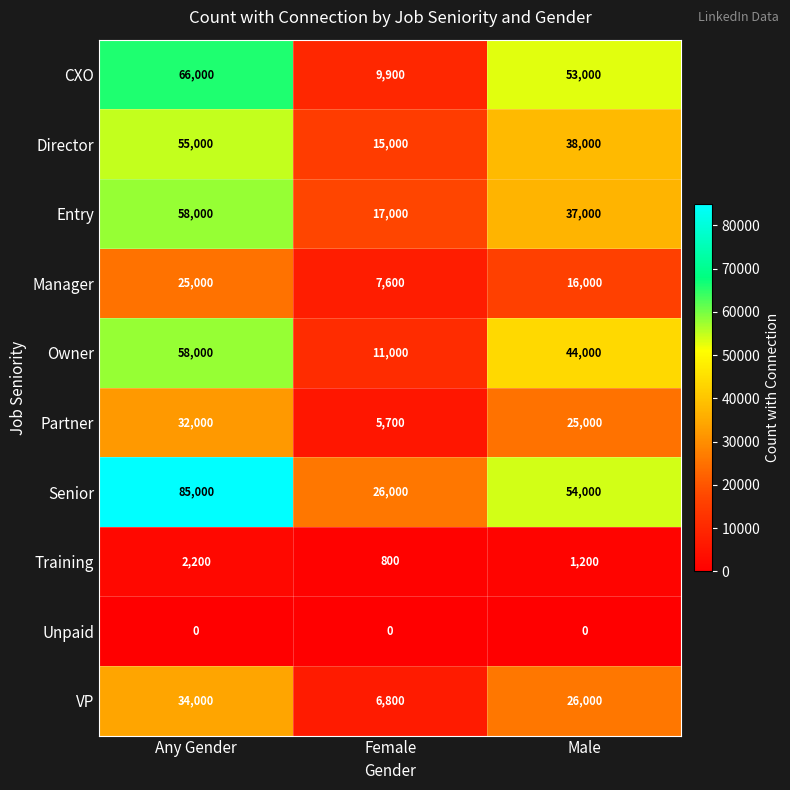

At Female, list the series in order from smallest to largest.

Unpaid, Training, Partner, VP, Manager, CXO, Owner, Director, Entry, Senior